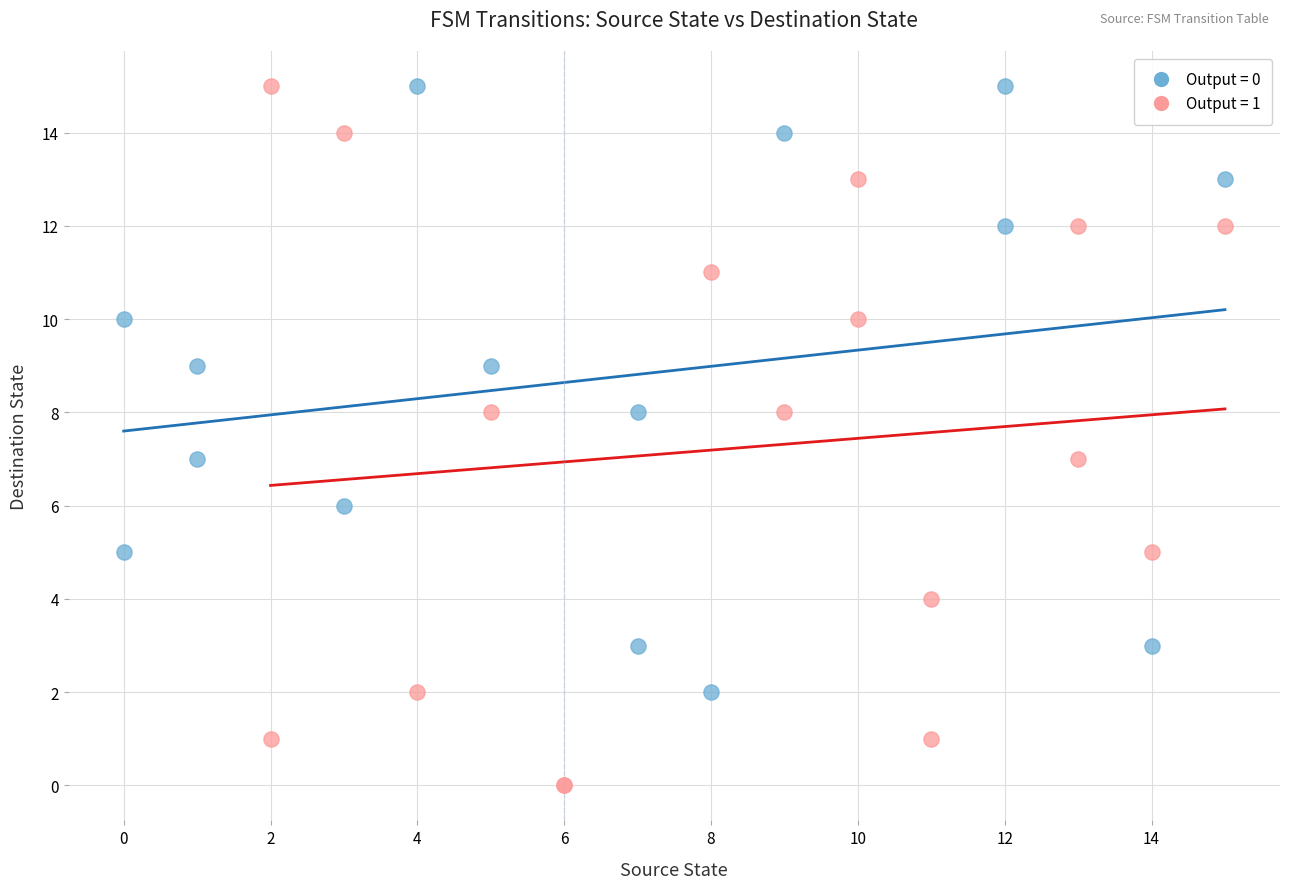

Which series reaches the minimum Y coordinate?

Output = 1